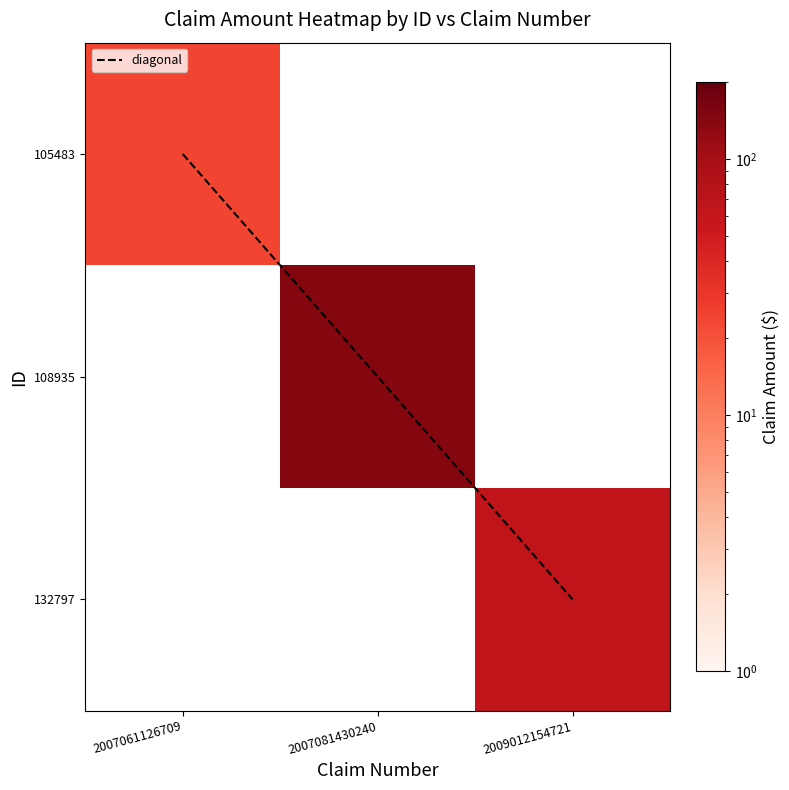

What is the difference between the maximum and minimum values in the 105483 series?

23.5